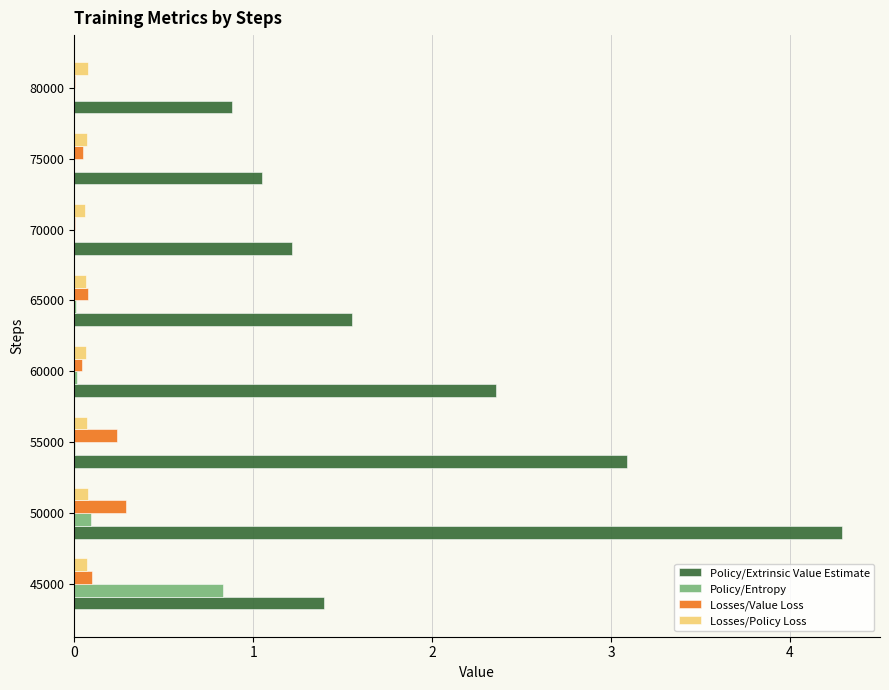

Which series has the widest spread of values?

Policy/Extrinsic Value Estimate